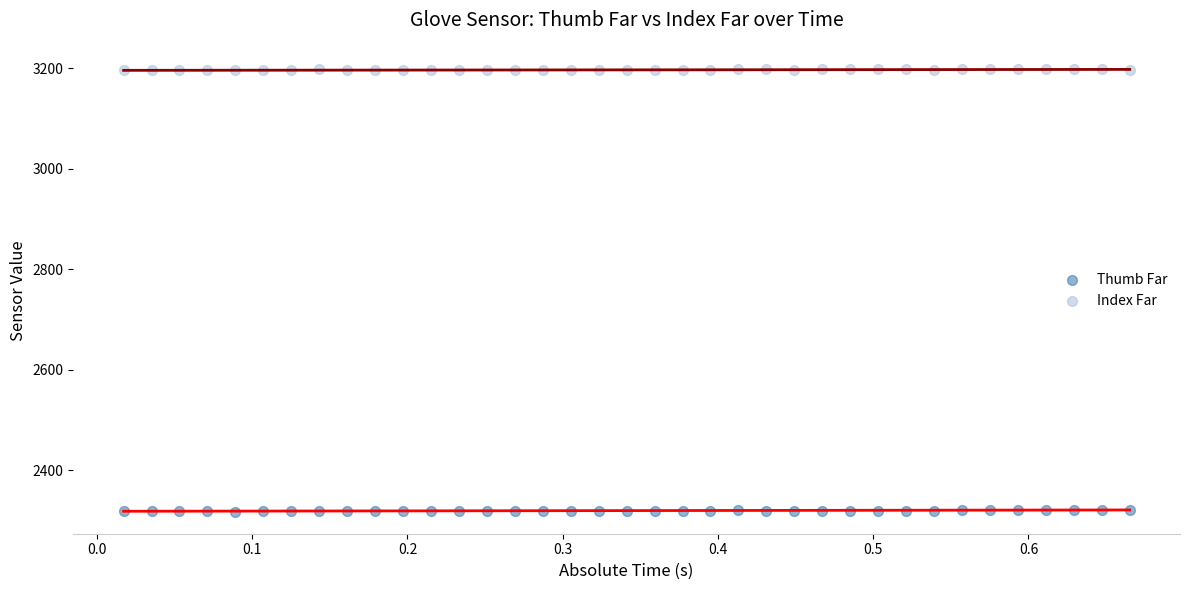

Which series reaches the minimum Y coordinate?

Thumb Far